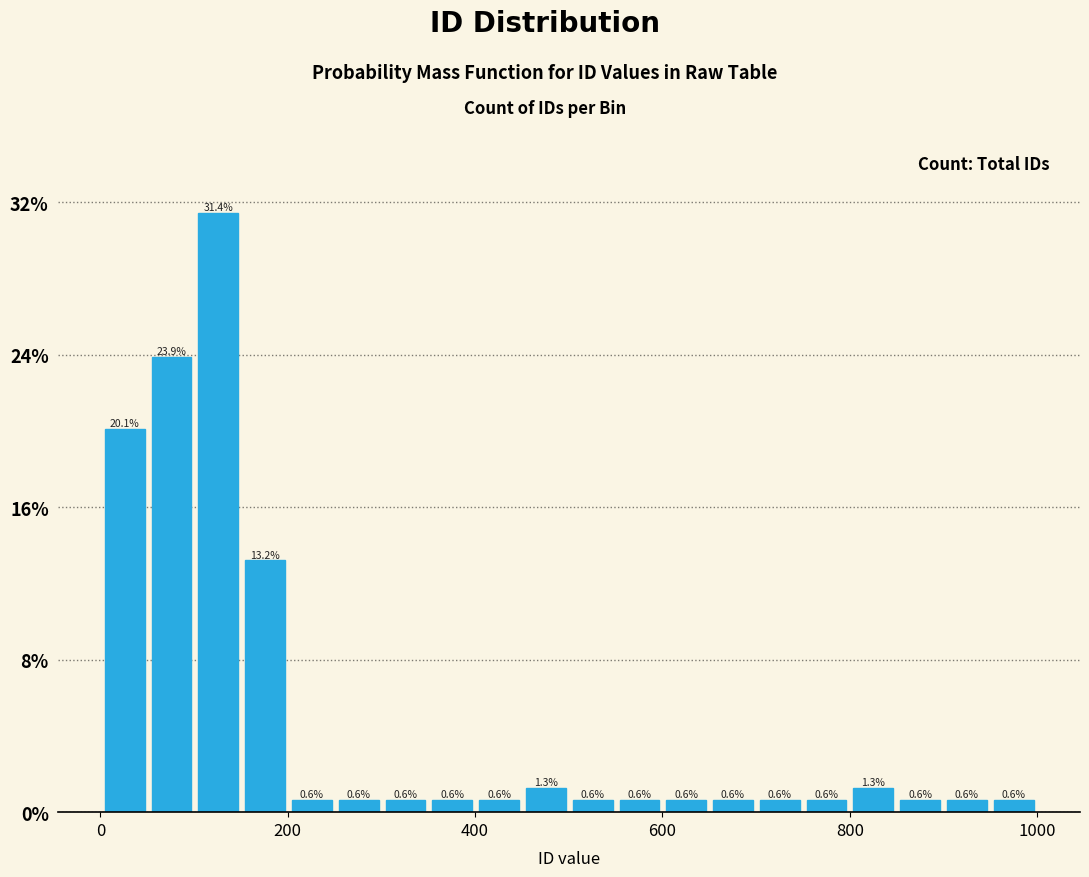

Read against the x-axis, roughly where is the centre of the tallest bar?

120